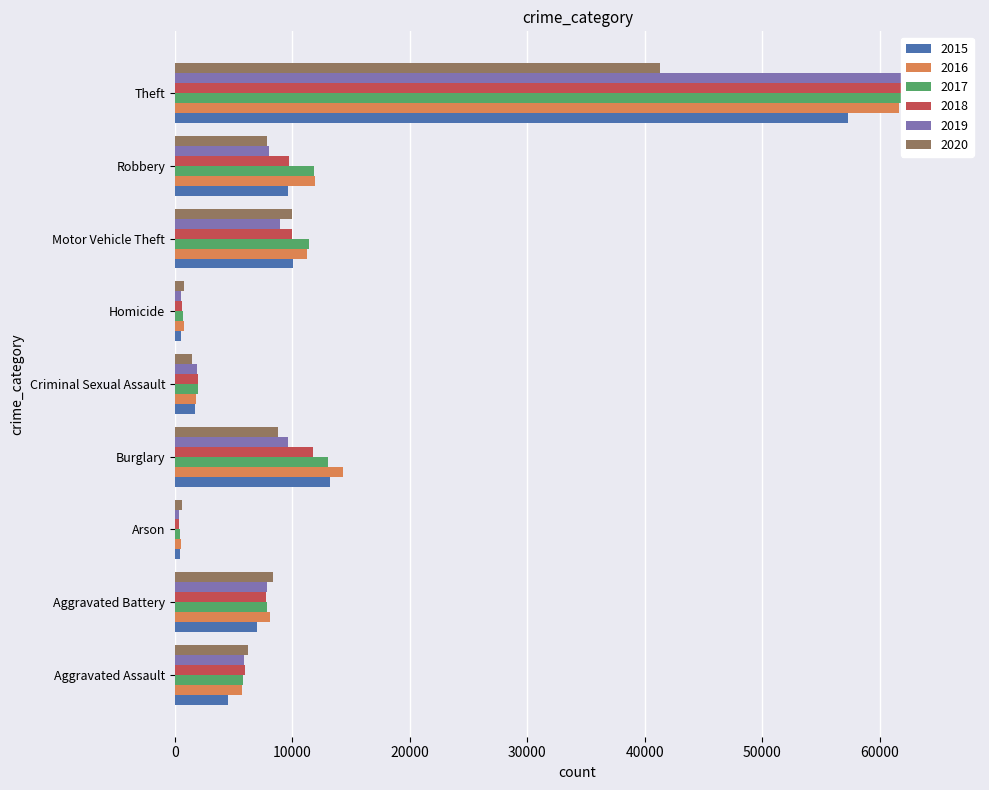

Reading left to right, list all the values displayed in this chart.

2015: 4480	7018	448	13184	1673	496	10068	9638	57350
2016: 5712	8085	515	14289	1821	786	11286	11960	61619
2017: 5793	7845	444	13001	1953	672	11380	11880	64382
2018: 6001	7734	373	11746	1987	589	9985	9680	65286
2019: 5841	7857	376	9639	1884	498	8977	7994	62491
2020: 6263	8319	588	8757	1459	787	9956	7855	41318